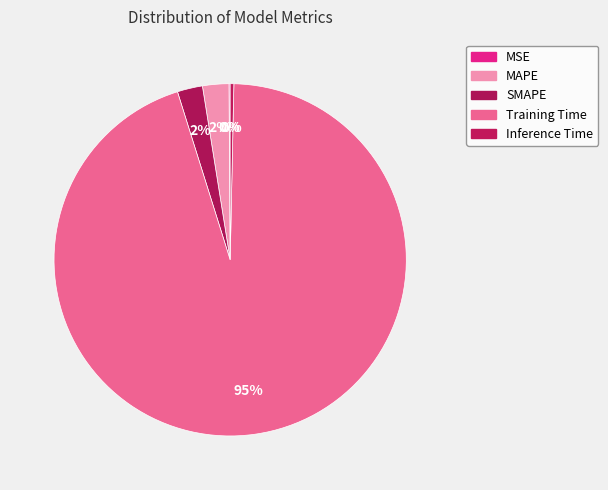

To the nearest percent, what percentage of the pie is Training Time?

95%